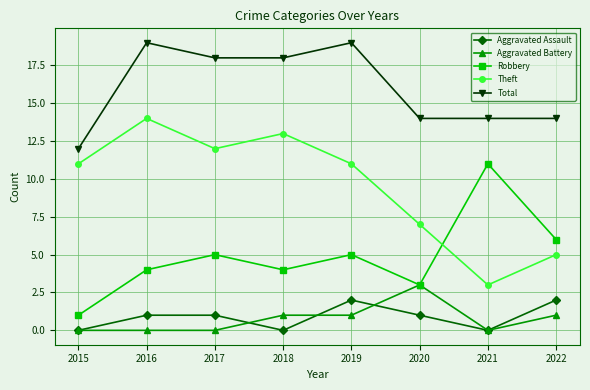

List the series in order of their peak value, lowest first.

Aggravated Assault, Aggravated Battery, Robbery, Theft, Total